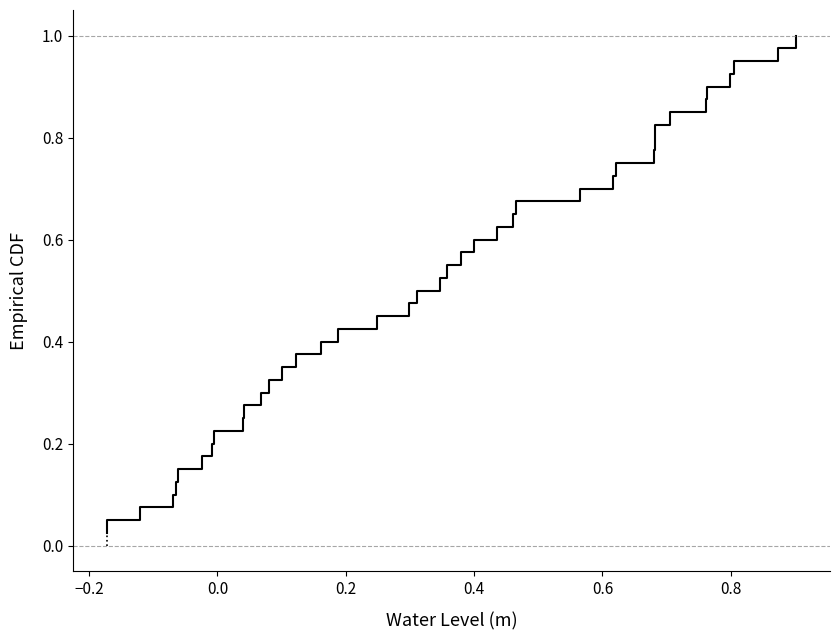

What is the value of the 27th point from the left?

0.7